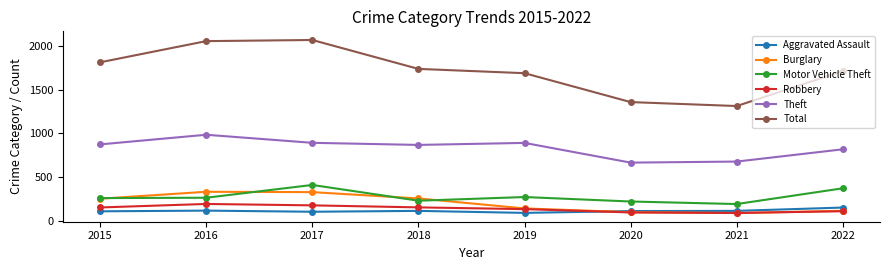

How many interior local valleys does the Robbery series have?

1